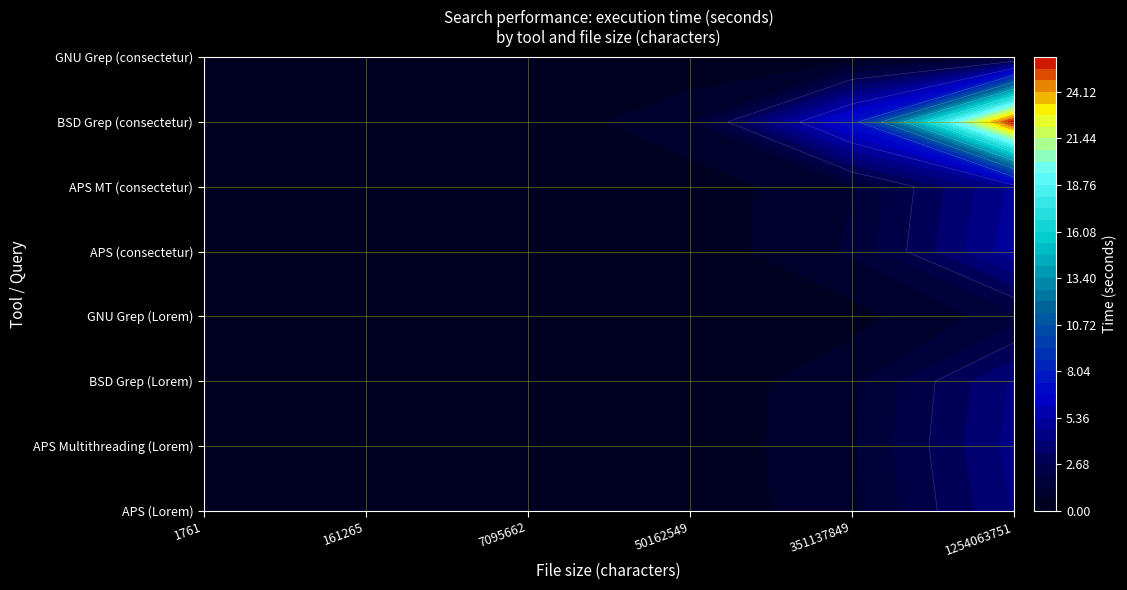

Which series has the widest spread of values?

BSD Grep (consectetur)